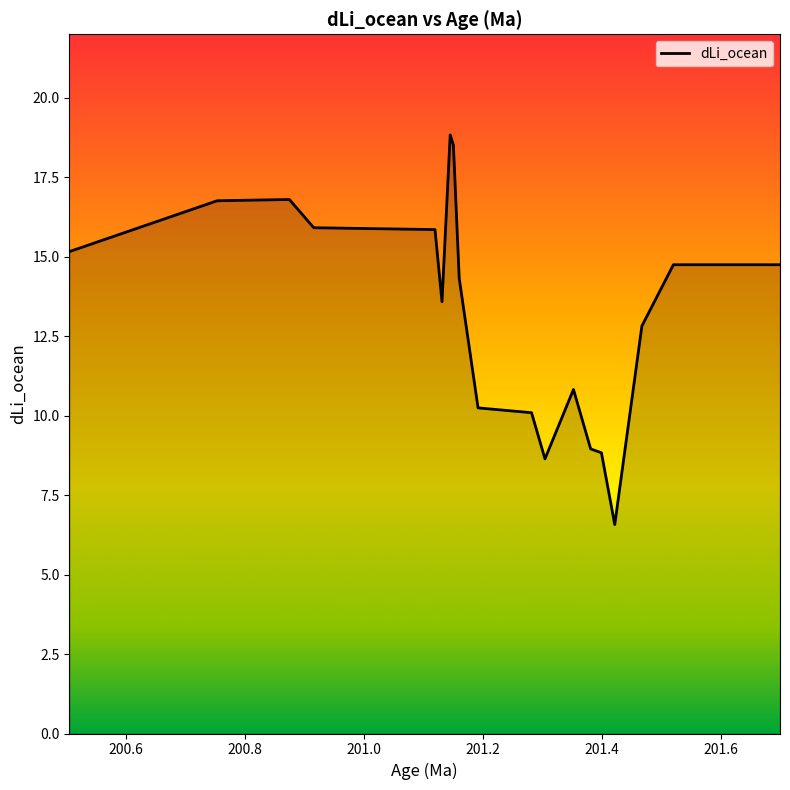

What is the minimum value shown in the chart?

6.6